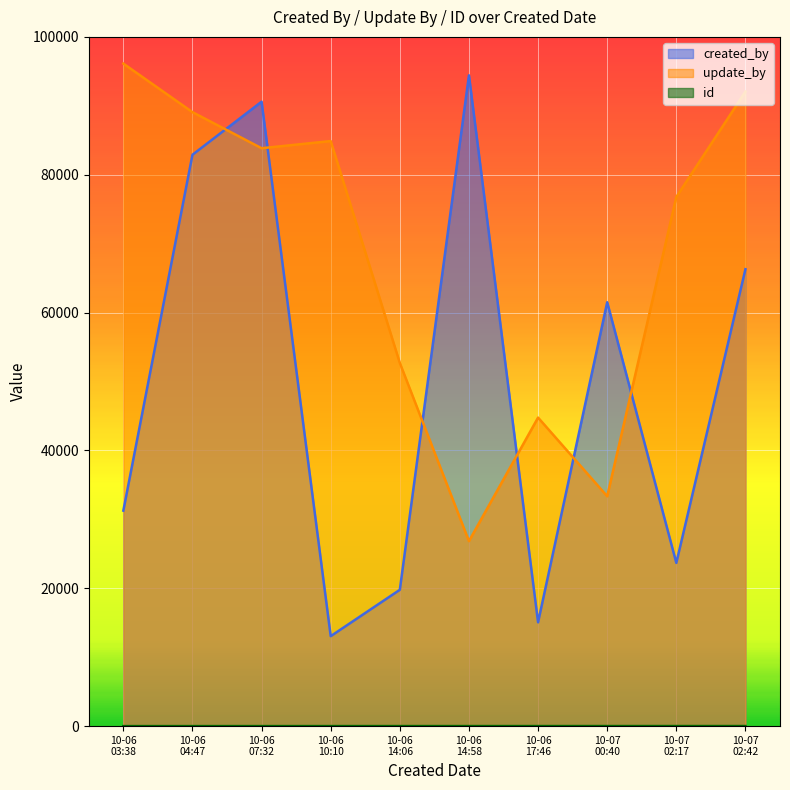

At how many categories does at least one series exceed 3208?

10